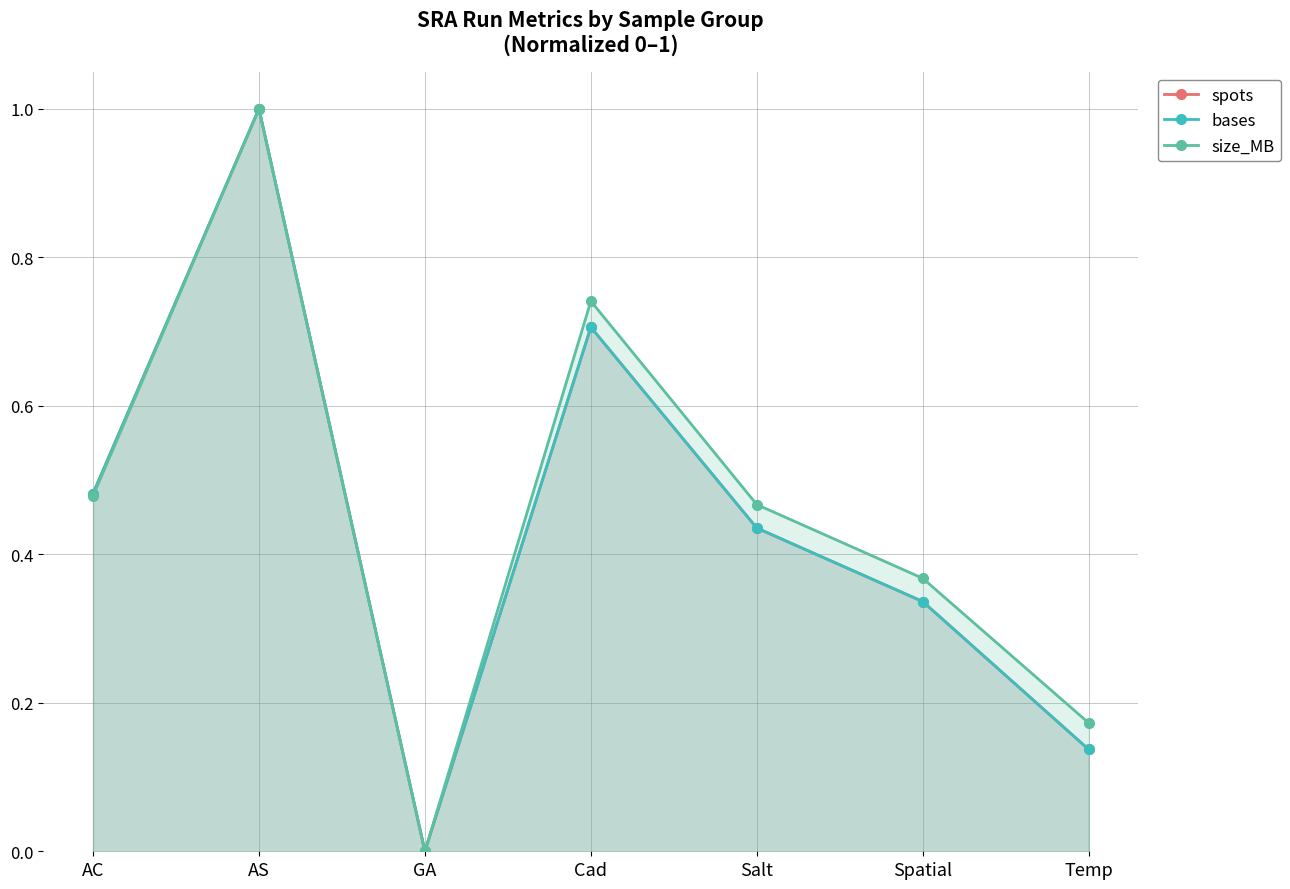

Reading right to left, extract all data points from this chart.

spots: 0.1	0.3	0.4	0.7	0.0	1.0	0.5
bases: 0.1	0.3	0.4	0.7	0.0	1.0	0.5
size_MB: 0.2	0.4	0.5	0.7	0.0	1.0	0.5